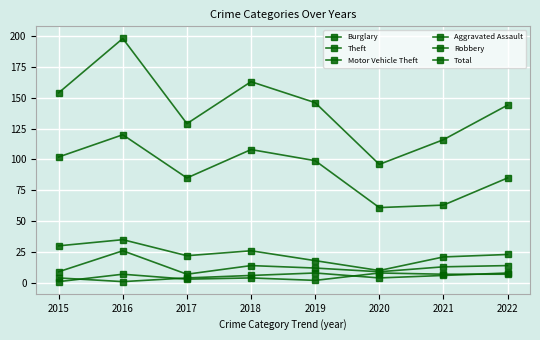

Does the chart have visible grid lines?

Yes